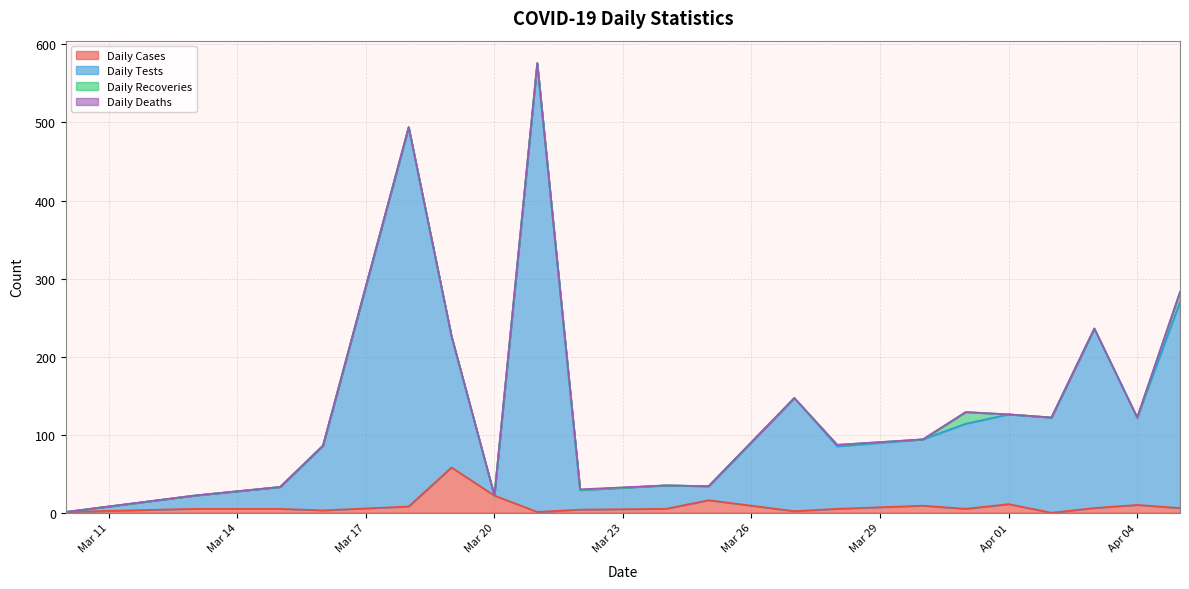

What is the spread (max minus min) of values at 2020-03-22?

25